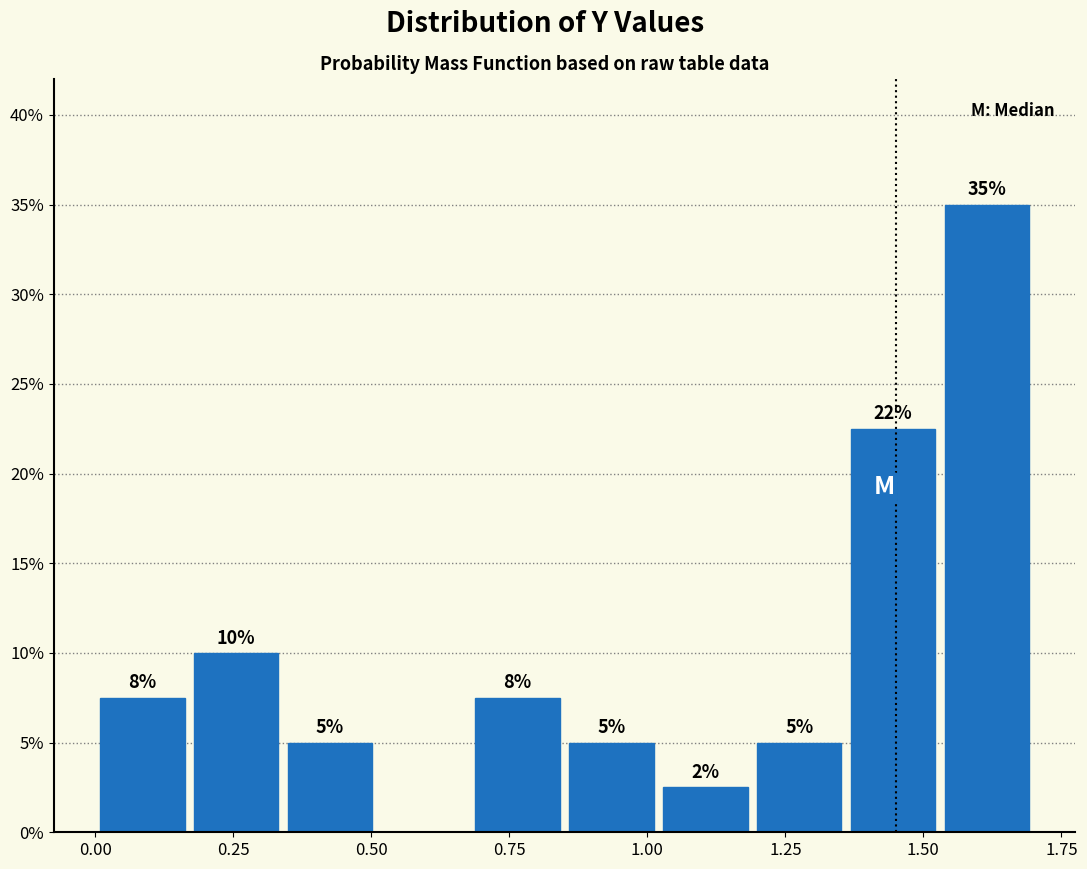

Read against the x-axis, roughly where is the centre of the tallest bar?

1.60